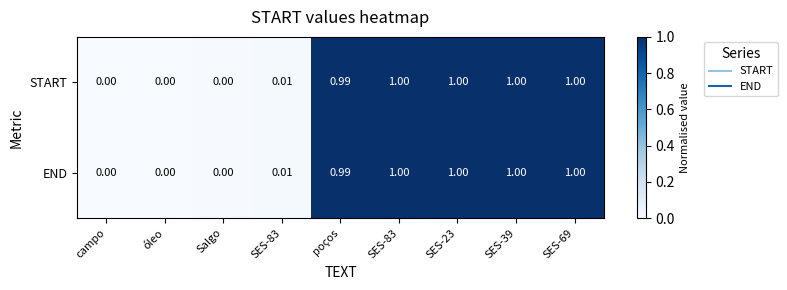

How many distinct data groups are displayed?

2